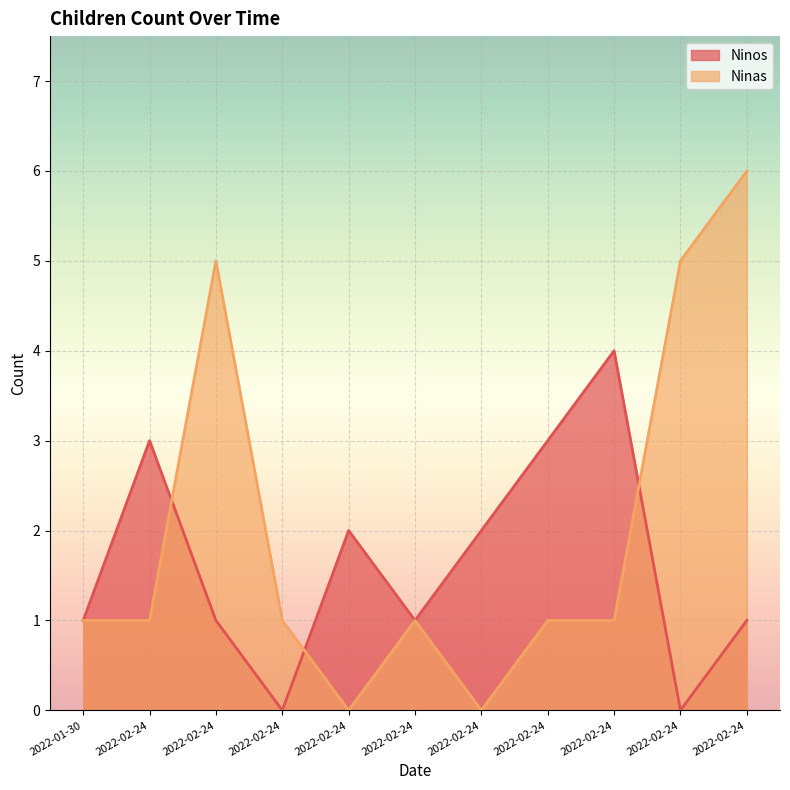

Reading right to left, transcribe all the data shown in this chart.

Ninos: 2022-02-24=1	2022-02-24=0	2022-02-24=4	2022-02-24=3	2022-02-24=2	2022-02-24=1	2022-02-24=2	2022-02-24=0	2022-02-24=1	2022-02-24=3	2022-01-30=1
Ninas: 2022-02-24=6	2022-02-24=5	2022-02-24=1	2022-02-24=1	2022-02-24=0	2022-02-24=1	2022-02-24=0	2022-02-24=1	2022-02-24=5	2022-02-24=1	2022-01-30=1